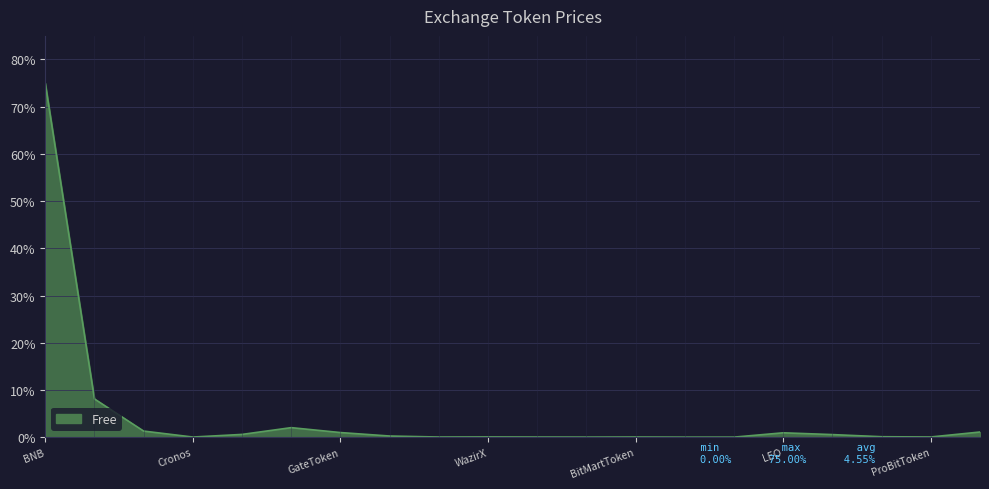

What is the maximum value shown in the chart?

75.0